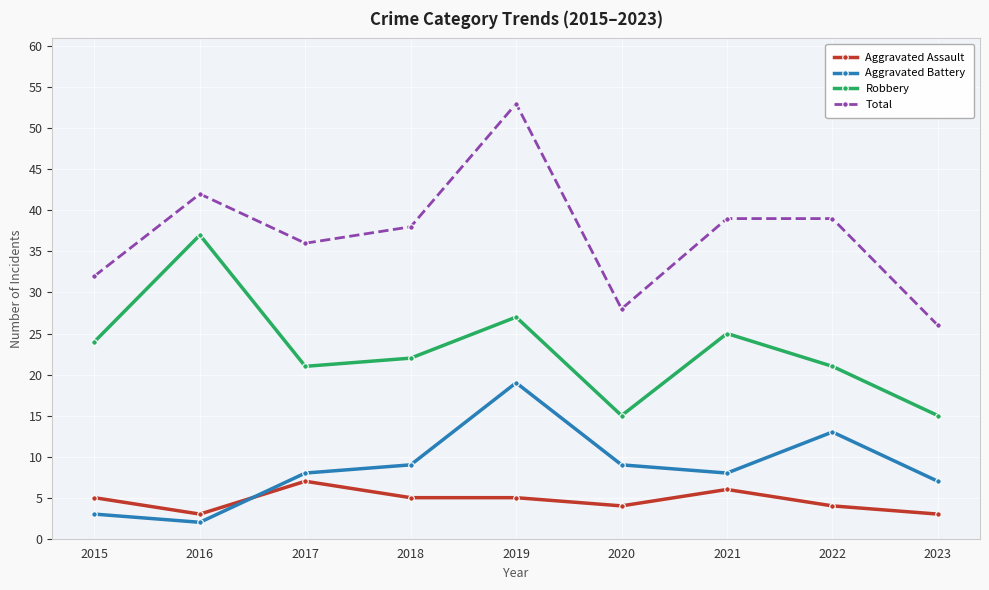

Reading right to left, transcribe all the data shown in this chart.

Aggravated Assault: 2023=3	2022=4	2021=6	2020=4	2019=5	2018=5	2017=7	2016=3	2015=5
Aggravated Battery: 2023=7	2022=13	2021=8	2020=9	2019=19	2018=9	2017=8	2016=2	2015=3
Robbery: 2023=15	2022=21	2021=25	2020=15	2019=27	2018=22	2017=21	2016=37	2015=24
Total: 2023=26	2022=39	2021=39	2020=28	2019=53	2018=38	2017=36	2016=42	2015=32